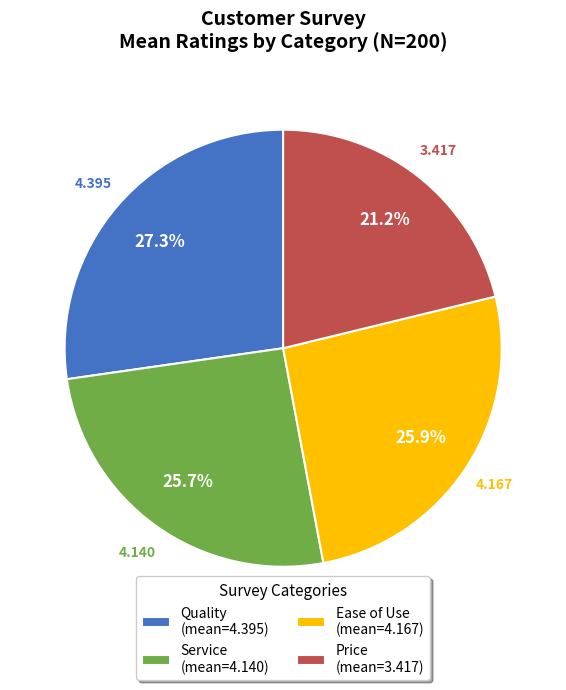

How many slices are in this pie chart?

4